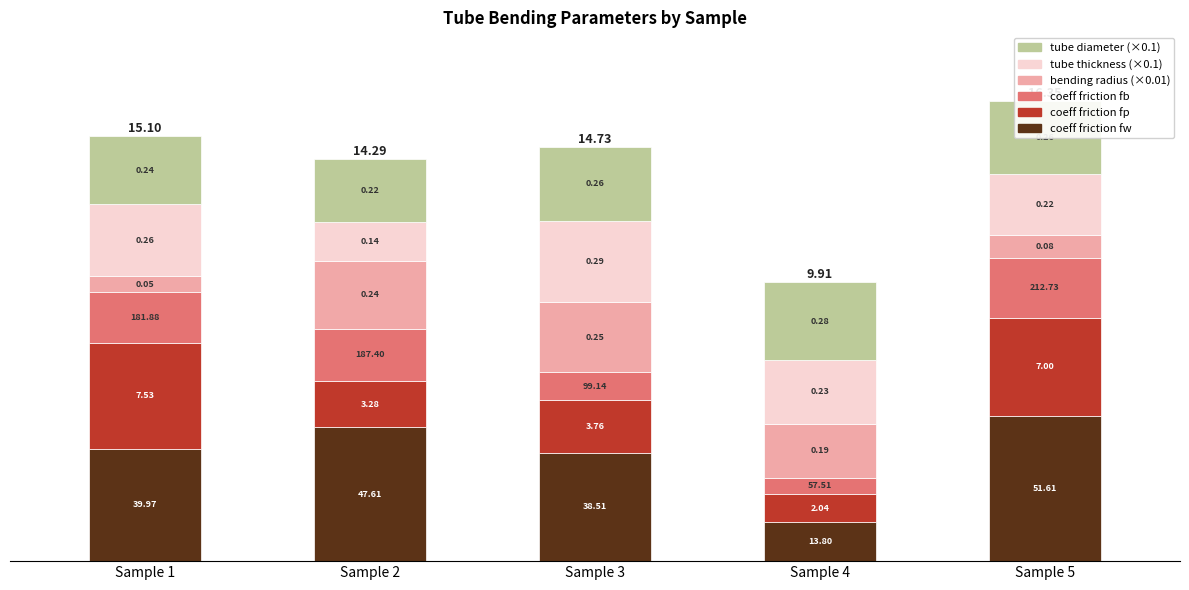

True or false: tube diameter (×0.1) has a value of 2.6 at Sample 5.

True